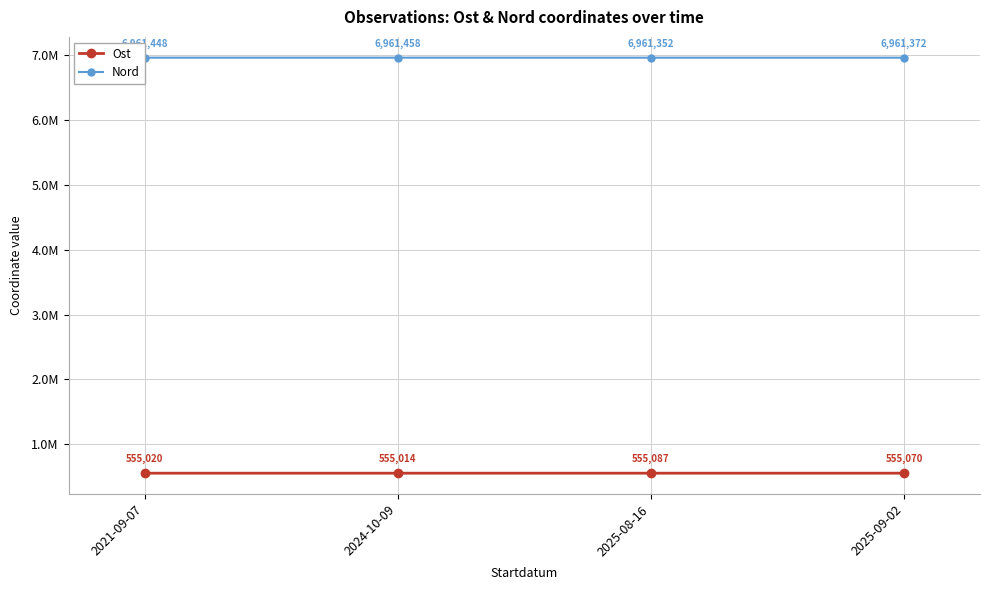

List the series in order of their overall mean, highest first.

Nord, Ost